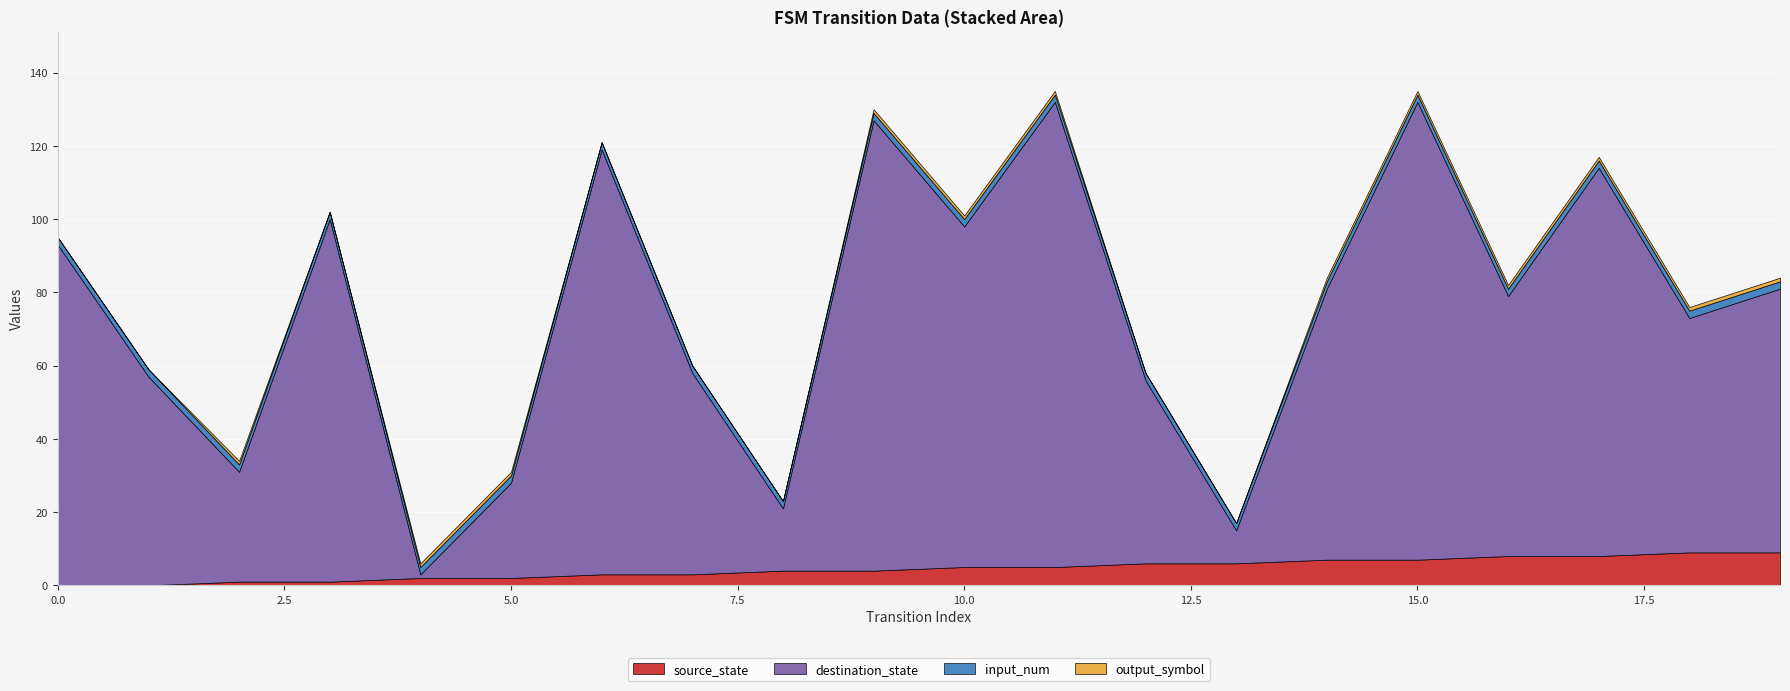

Rank the categories by source_state value from highest to lowest.

18, 19, 16, 17, 14, 15, 12, 13, 10, 11, 8, 9, 6, 7, 4, 5, 2, 3, 0, 1